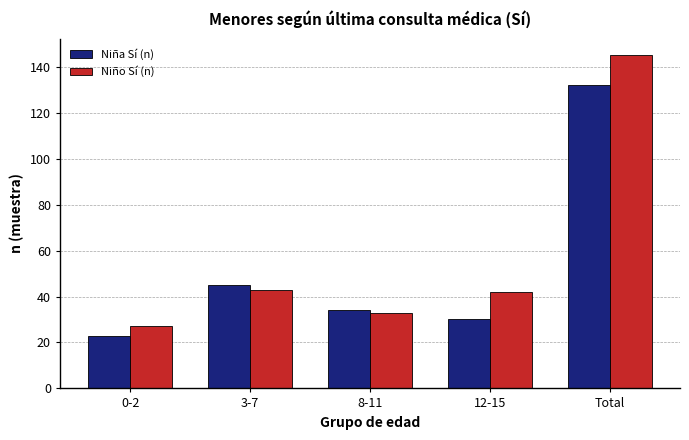

Rank the series by their maximum value, from highest to lowest.

Niño Sí (n), Niña Sí (n)